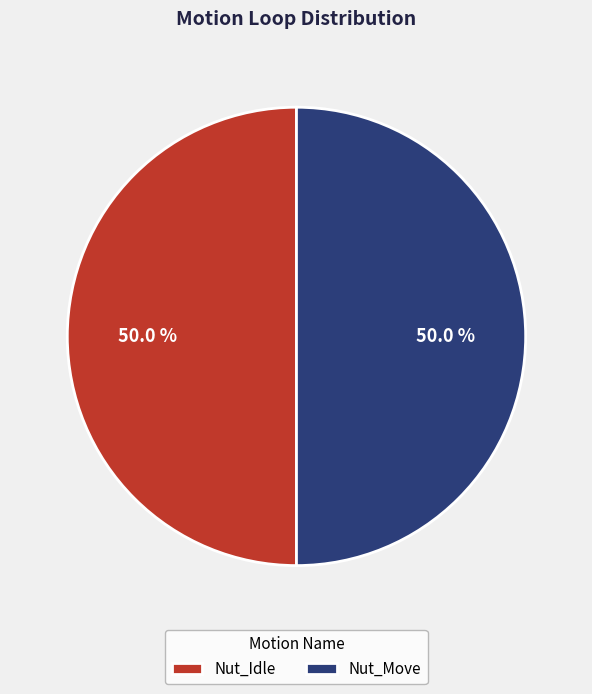

To the nearest percent, what is the difference between the largest and smallest slice percentages?

0%